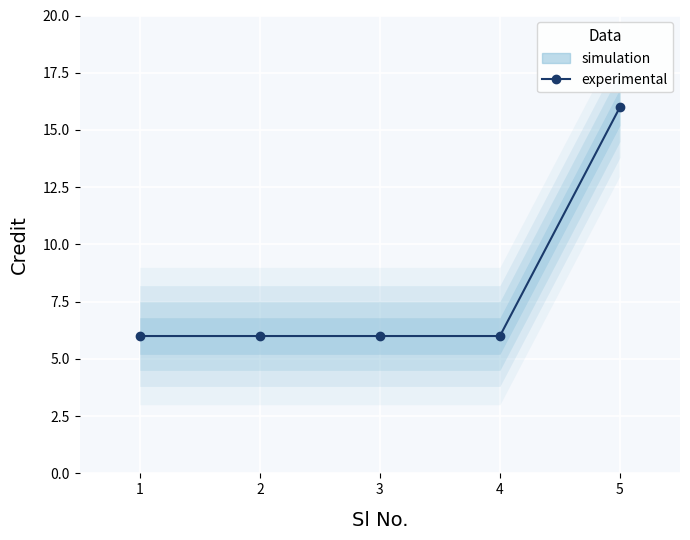

What is the sum of all values?

40